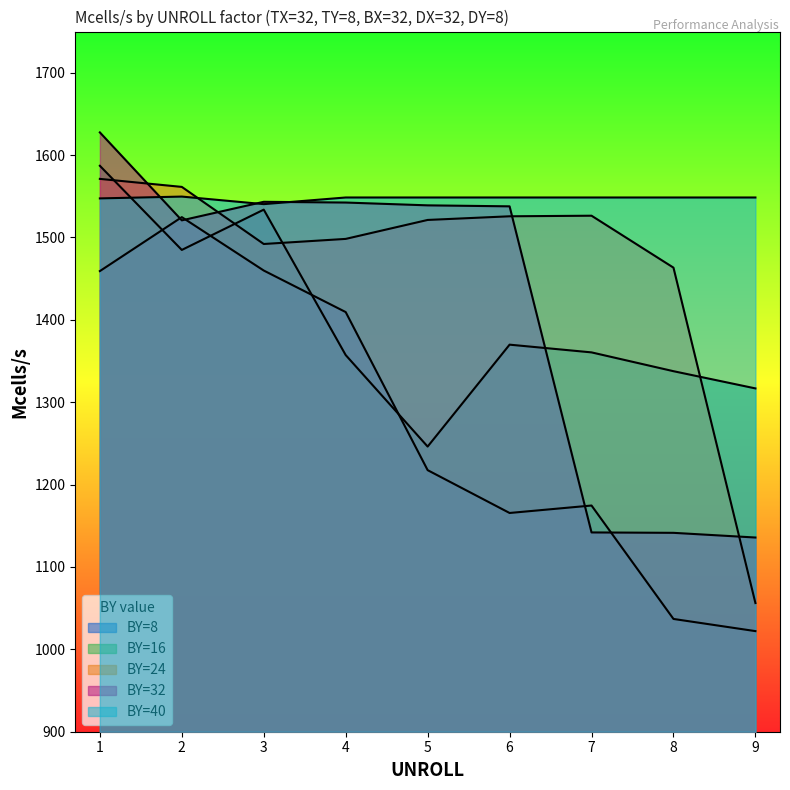

What is the difference between the highest and lowest values at 7?

406.6